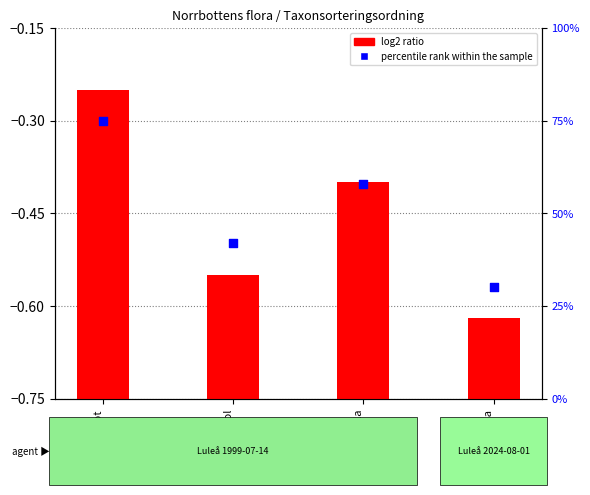

What is the change in value from Skogsnattviol to Ögonpyrola?

-12.0